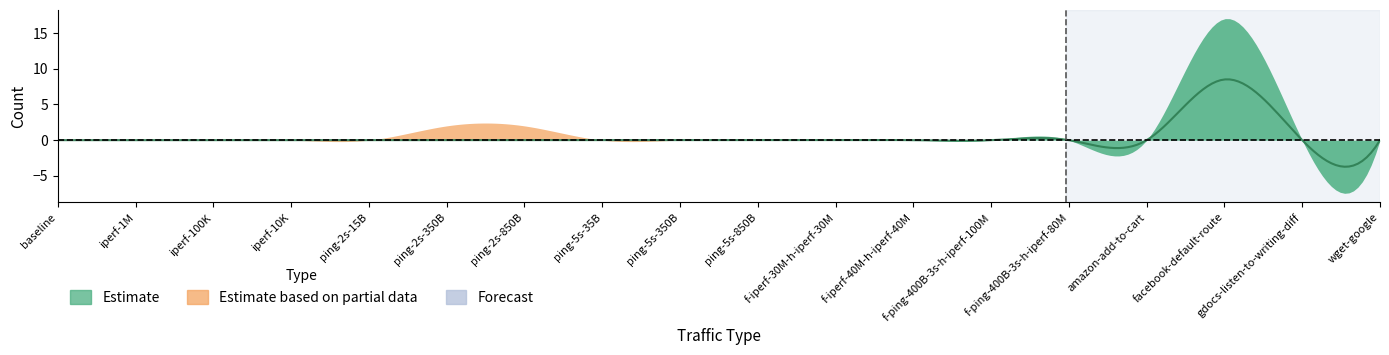

Does the chart display data point markers on the line(s)?

No